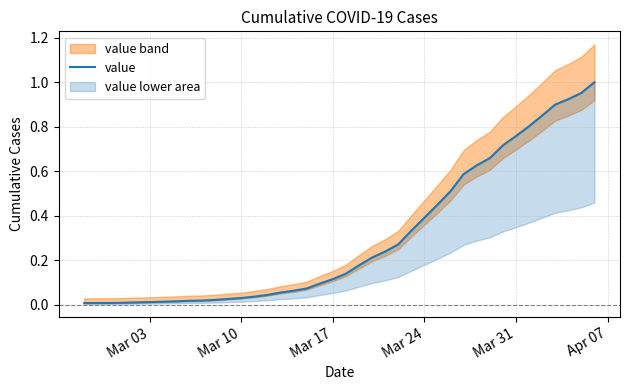

What is the average value?

0.3